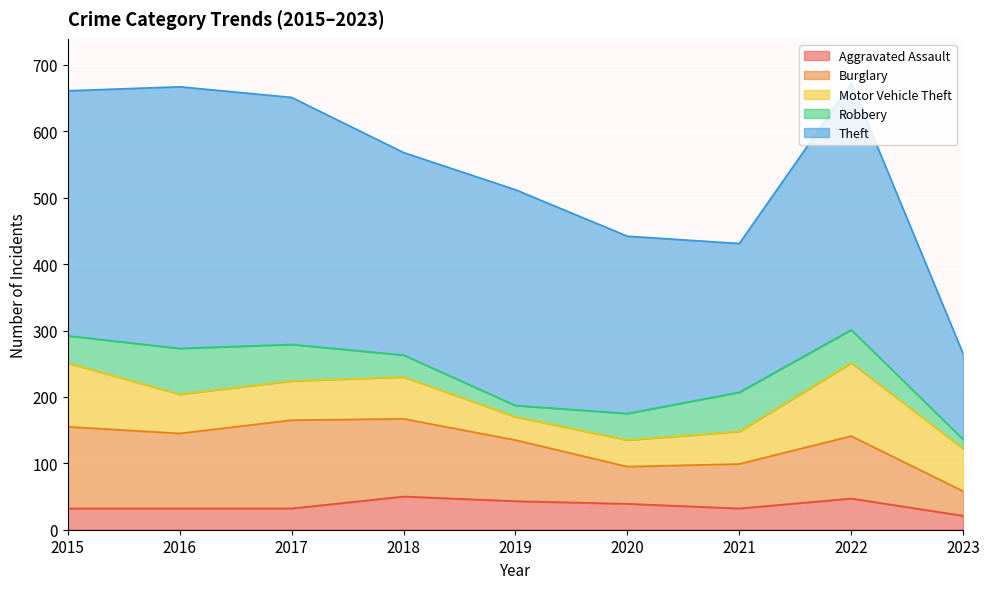

Reading left to right, what are all the values shown in this chart?

Aggravated Assault: 32	32	32	50	43	39	32	47	21
Burglary: 123	113	133	117	92	56	67	94	37
Motor Vehicle Theft: 96	59	59	63	35	40	49	110	64
Robbery: 41	69	55	33	17	40	59	50	14
Theft: 369	394	372	305	325	267	224	371	129